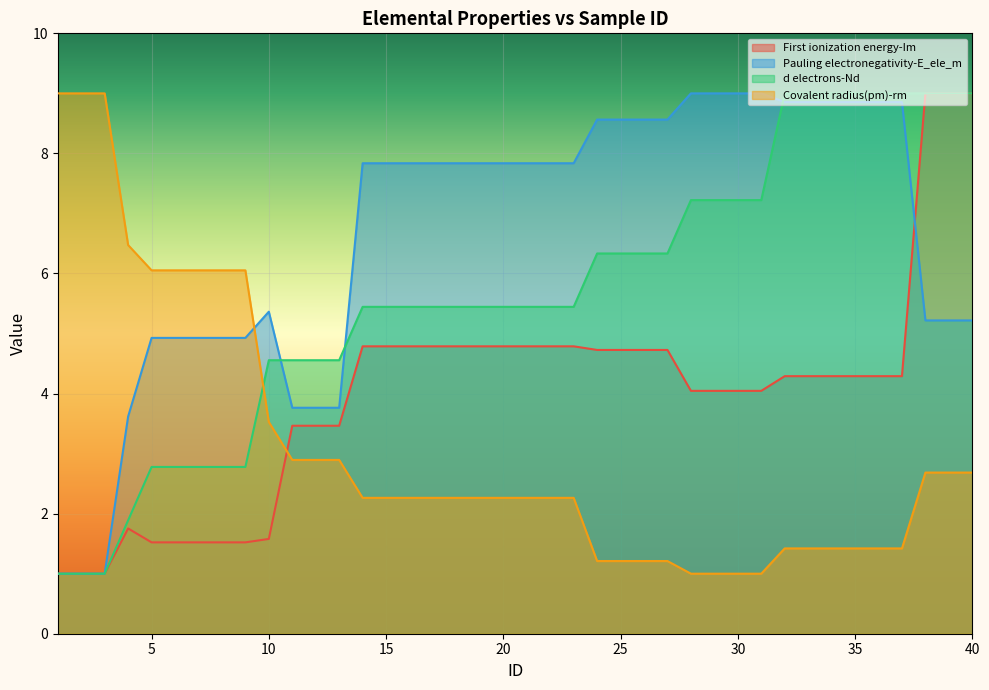

Rank the series by their maximum value, from highest to lowest.

First ionization energy-Im, Pauling electronegativity-E_ele_m, d electrons-Nd, Covalent radius(pm)-rm